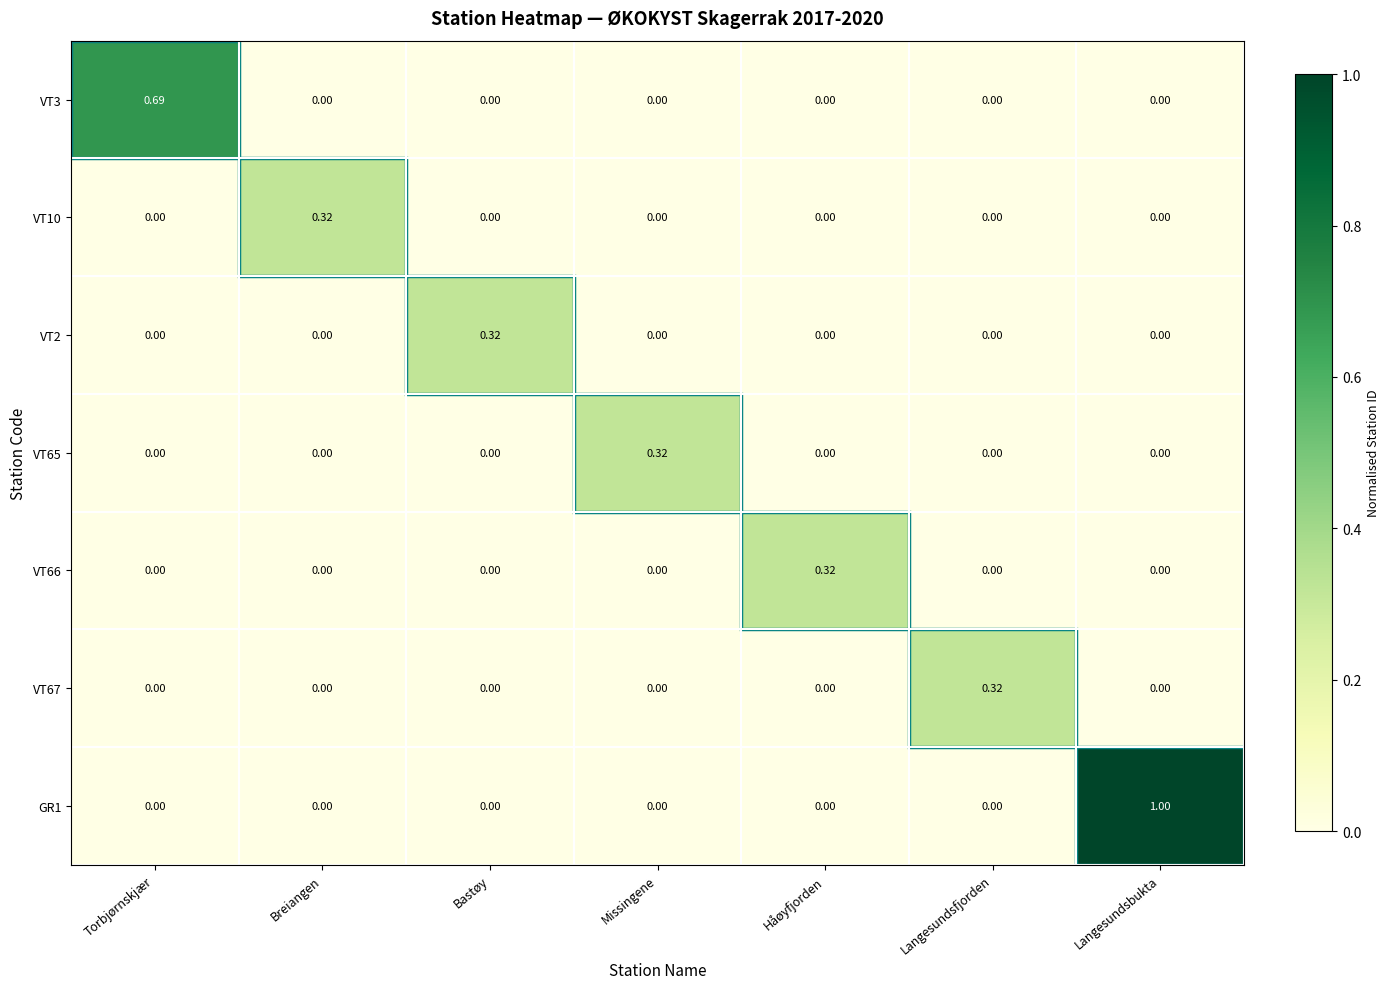

Which category has the highest value across all series?

Langesundsbukta